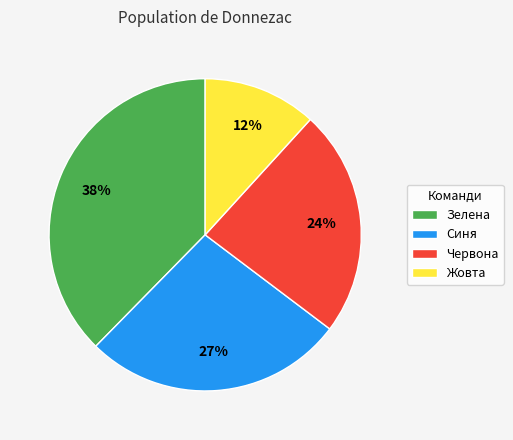

Count the number of slices in the pie.

4